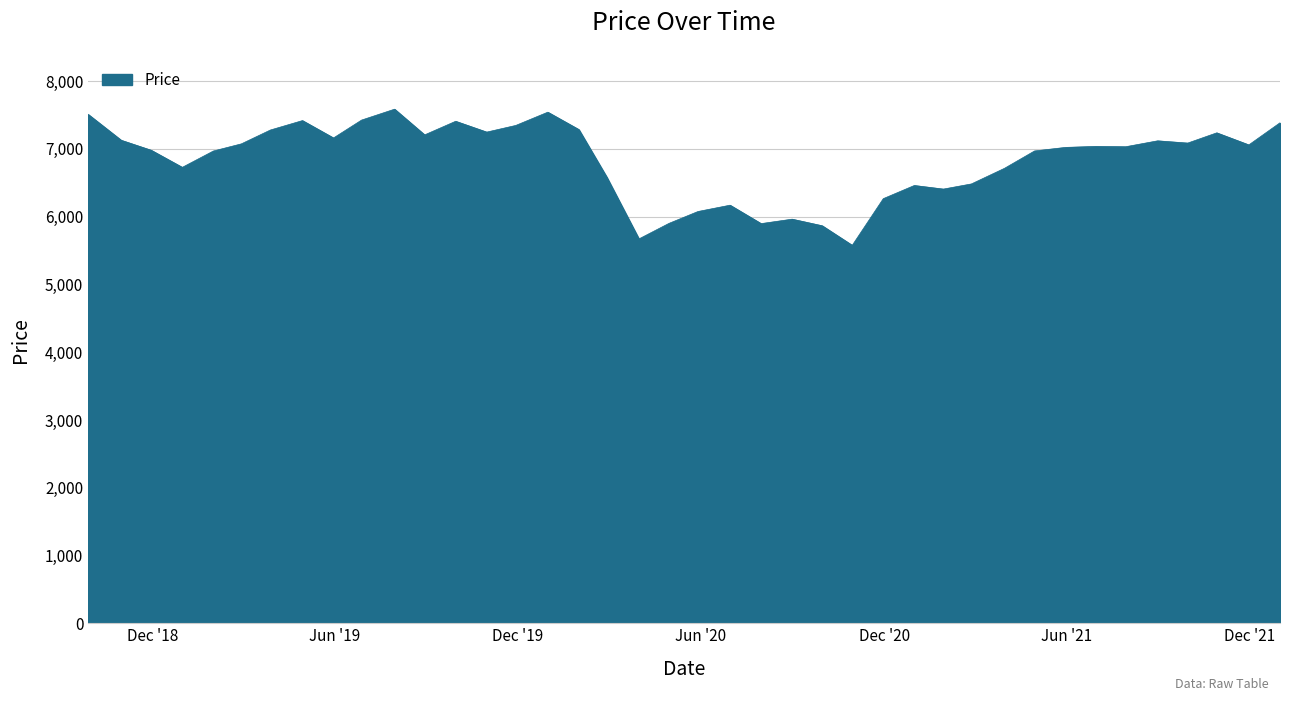

What is the difference between the maximum and minimum values?

2009.5